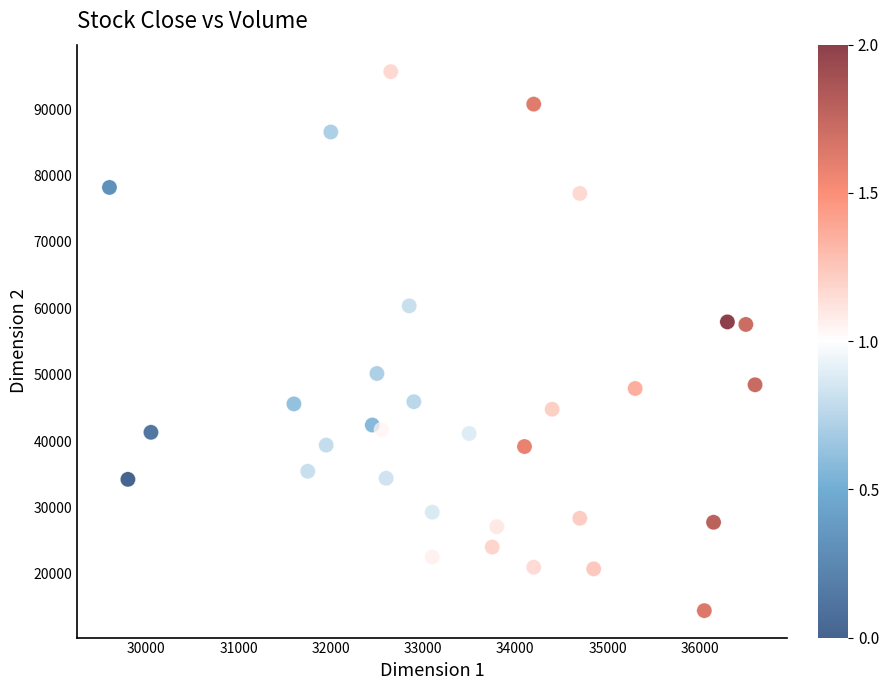

What is the range of Y values (max minus min)?

81250